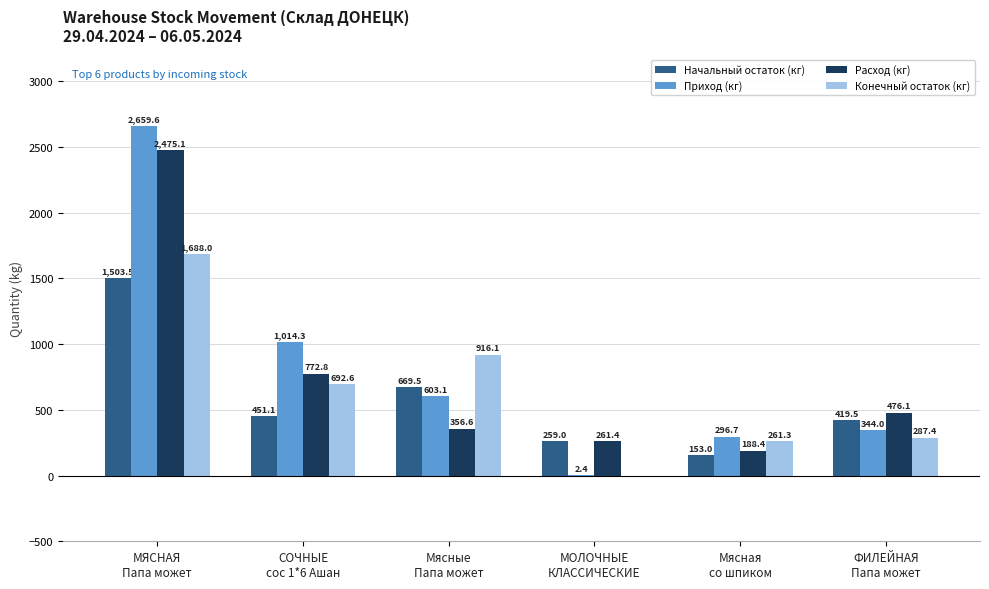

At which label does Приход (кг) first exceed 603?

МЯСНАЯ
Папа может